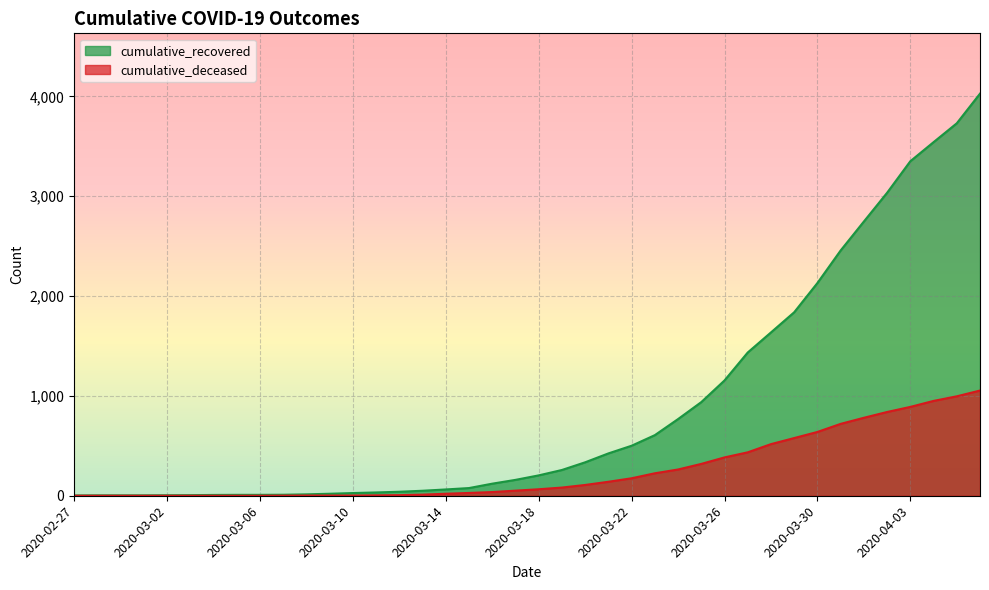

True or false: cumulative_deceased and cumulative_recovered intersect in this chart.

False